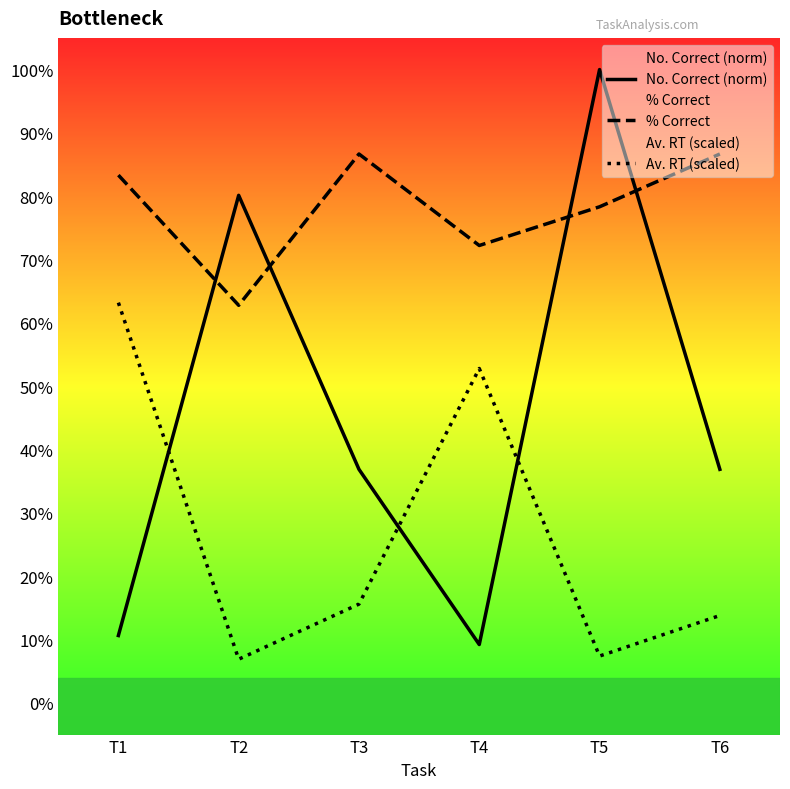

What is the difference between the highest and lowest values at T5?

0.9